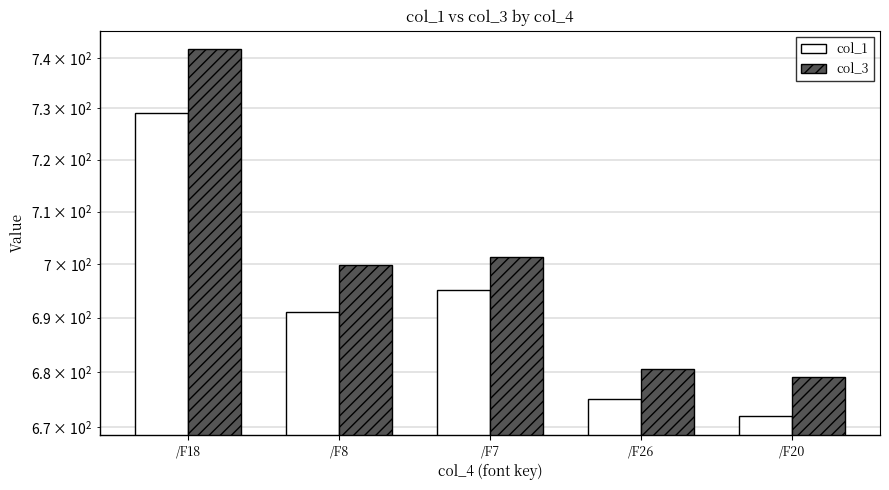

Which series changed the most between /F8 and /F20?

col_3